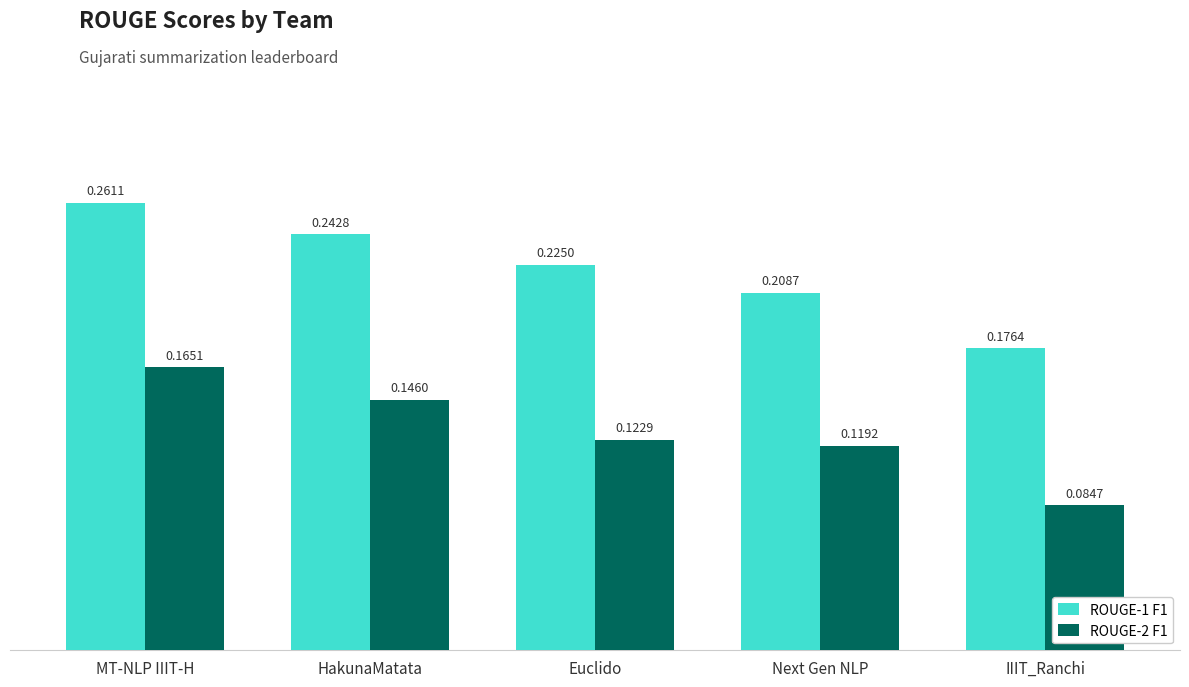

At which label does ROUGE-1 F1 reach its peak?

MT-NLP IIIT-H